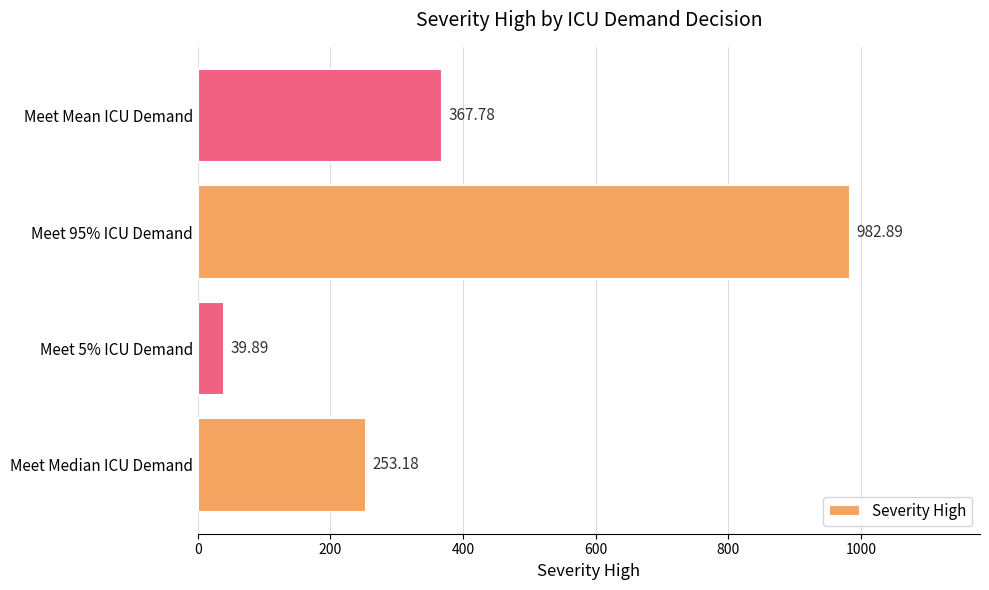

What is the difference between the values at Meet 5% ICU Demand and Meet Median ICU Demand?

213.3